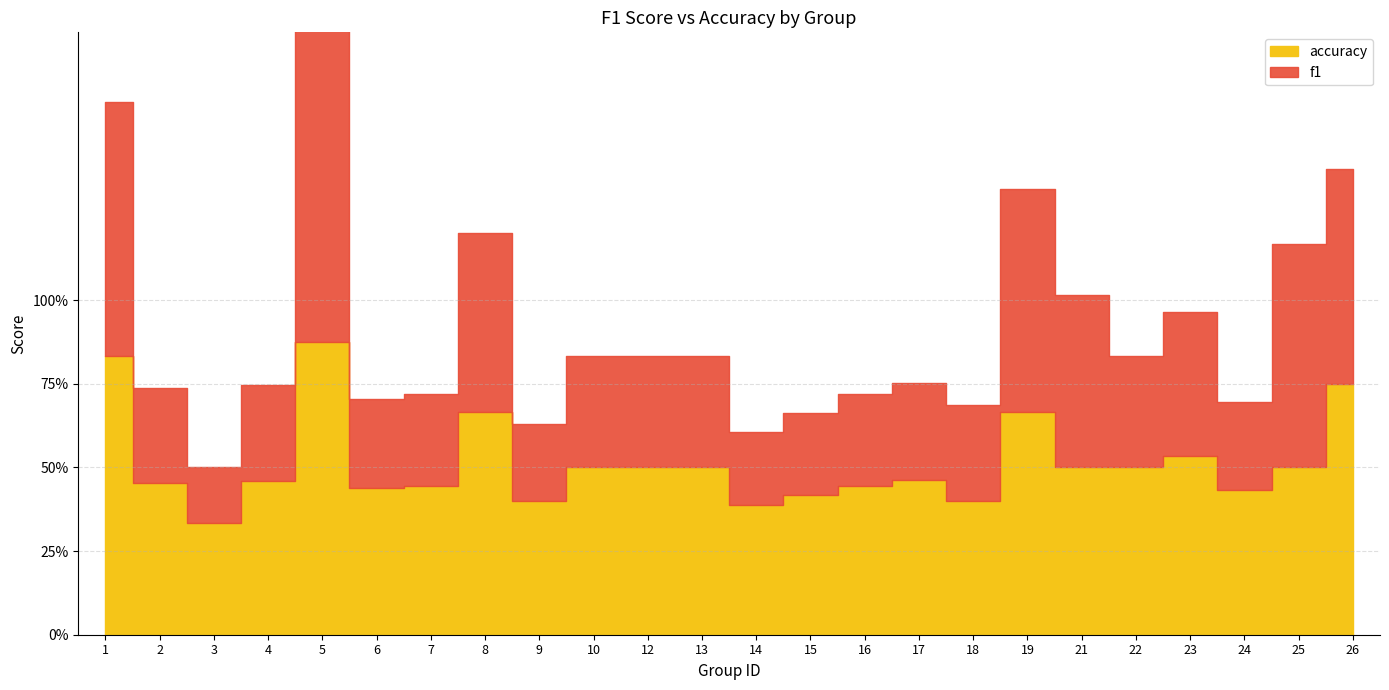

Is the value of accuracy at 24 greater than the value of f1 at 23?

Yes